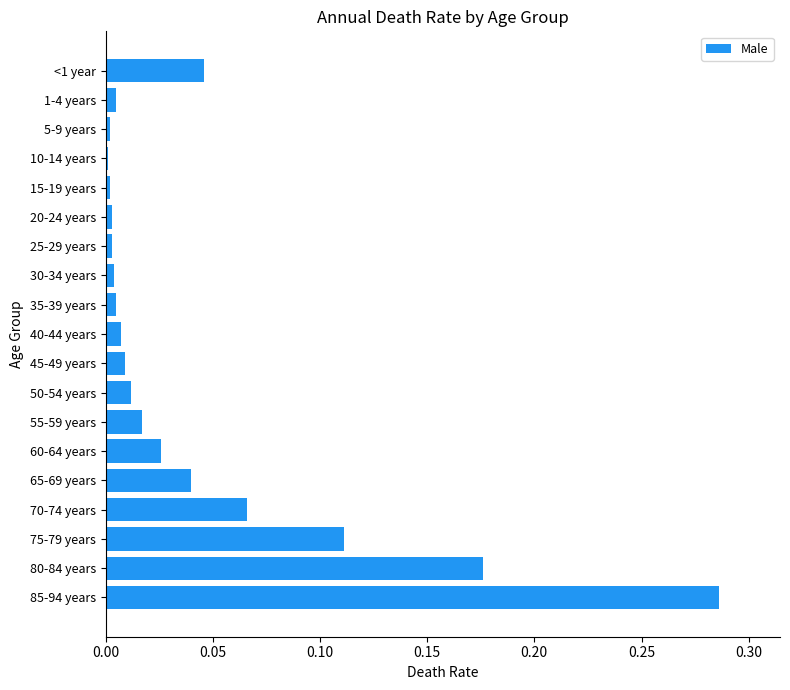

The chart shows a value of 0.0 at 25-29 years. True or false?

True